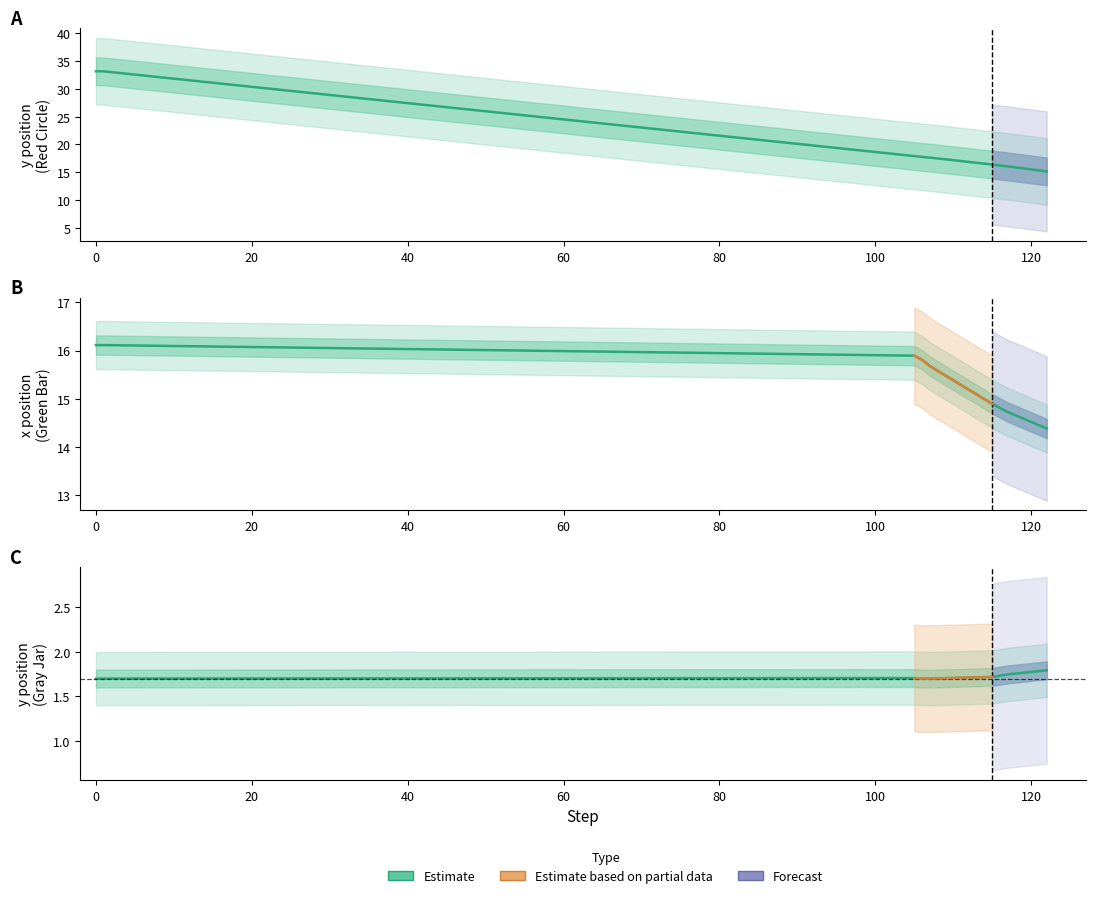

What is the spread (max minus min) of values at 105?

2.0